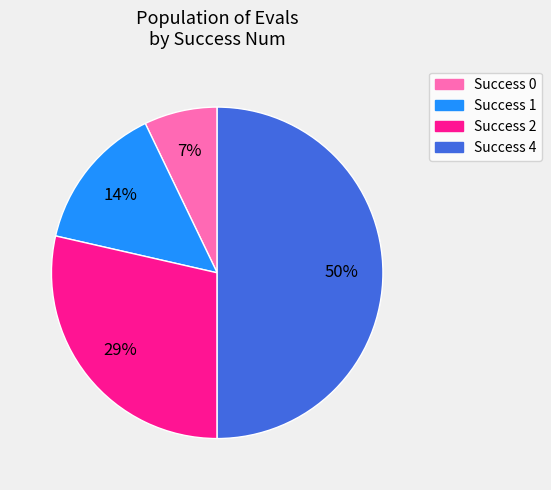

True or false: Success 1 accounts for 26% of the total.

False